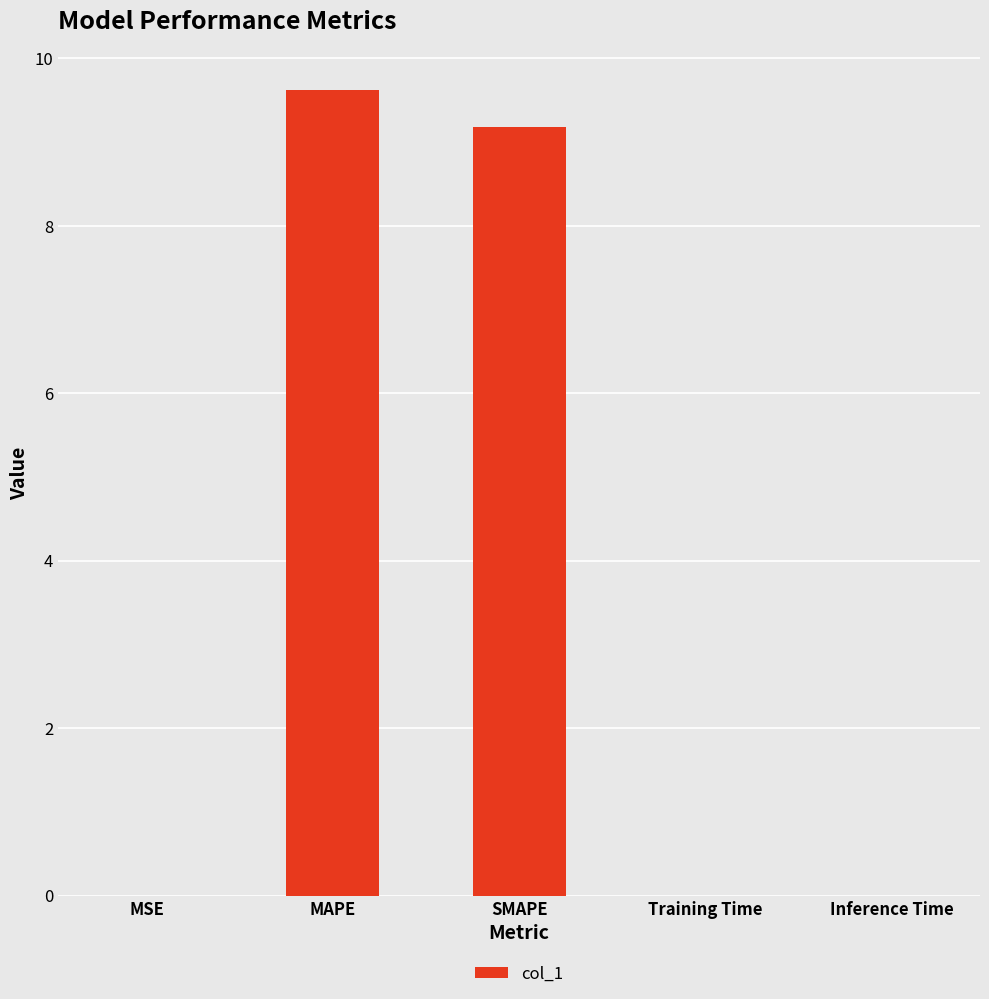

What is the change in value from MAPE to SMAPE?

-0.4